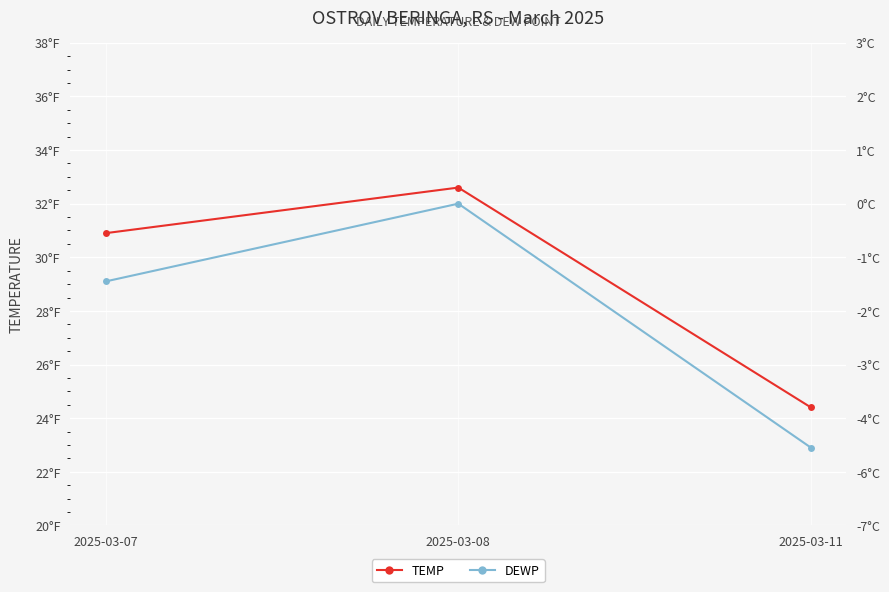

At which category does the chart reach its minimum across all series?

2025-03-11